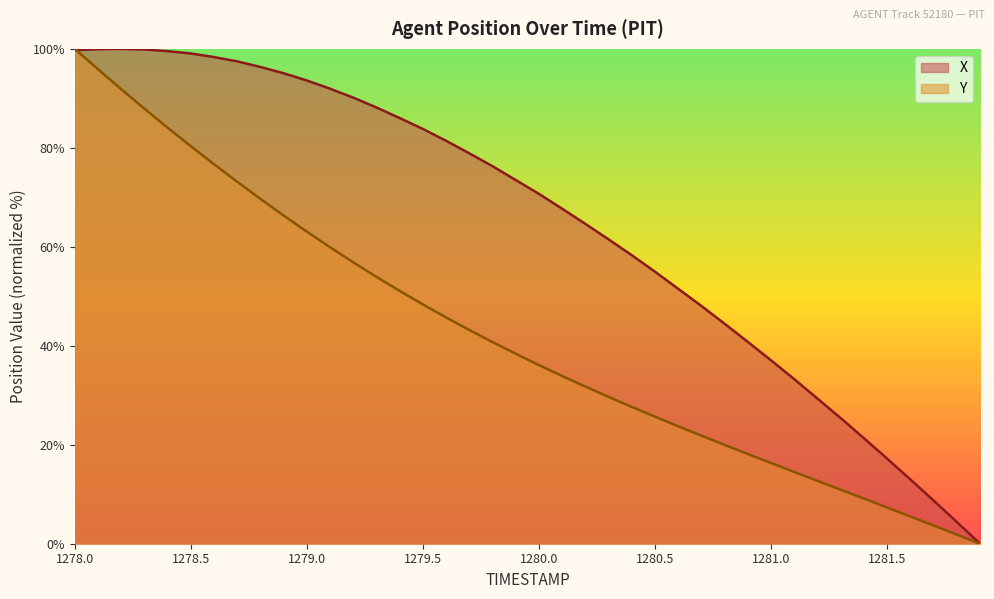

Reading left to right, transcribe all the data shown in this chart.

X: 99.7	99.9	100.0	99.9	99.5	99.1	98.3	97.5	96.3	95.1	93.6	91.9	90.1	88.1	86.0	83.8	81.4	78.9	76.3	73.5	70.7	67.7	64.6	61.5	58.3	55.0	51.5	48.0	44.4	40.8	37.0	33.2	29.3	25.4	21.3	17.2	13.0	8.7	4.4	0.0
Y: 100.0	95.9	91.8	87.9	84.1	80.3	76.7	73.1	69.7	66.3	63.1	59.9	56.9	53.9	51.1	48.4	45.7	43.2	40.7	38.4	36.1	33.9	31.7	29.7	27.6	25.7	23.7	21.8	20.0	18.1	16.3	14.5	12.7	10.9	9.1	7.3	5.5	3.7	1.9	0.0